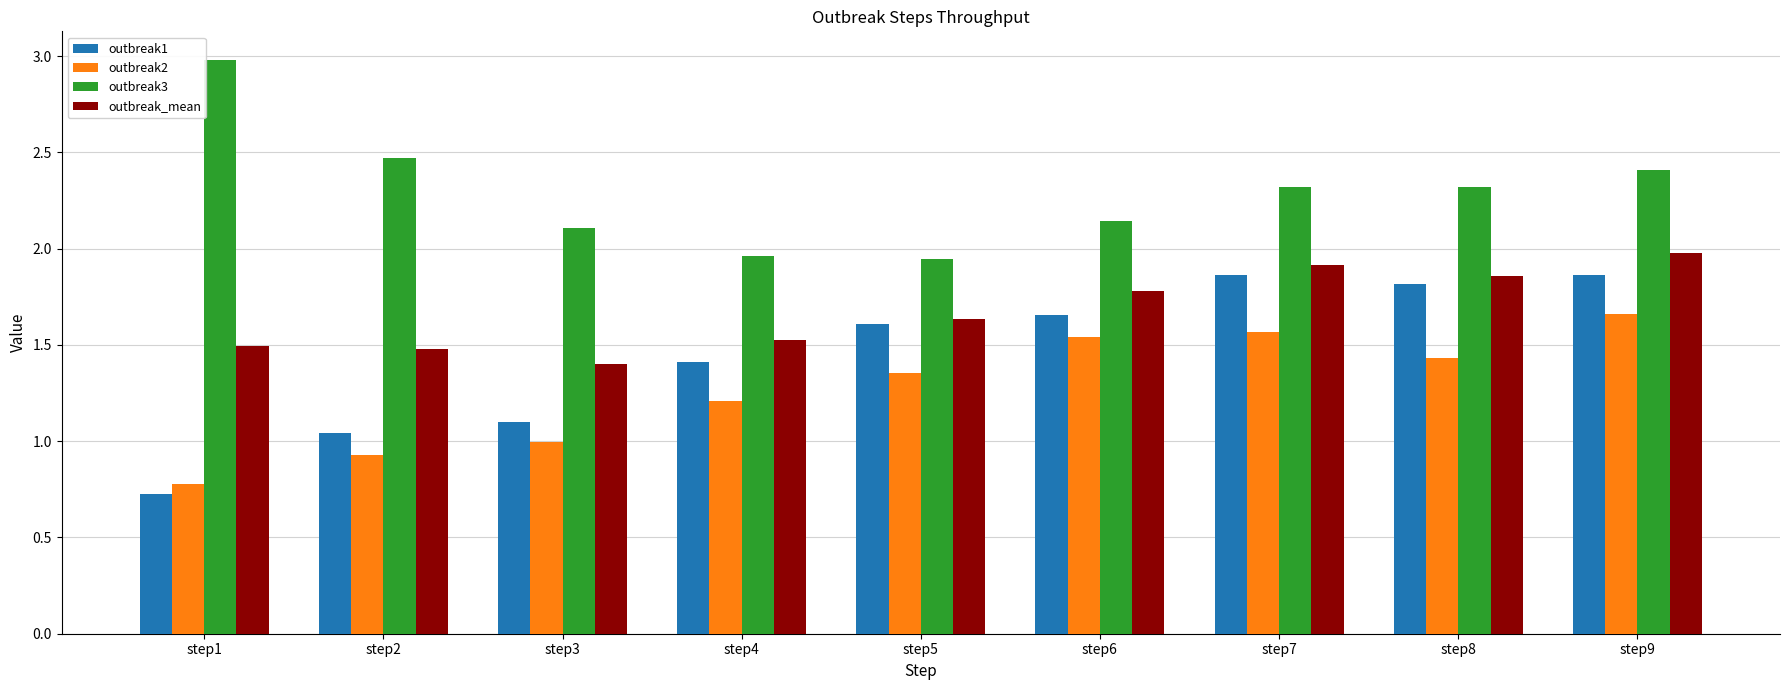

What is the sum of the outbreak_mean values at step4 and step3?

2.9